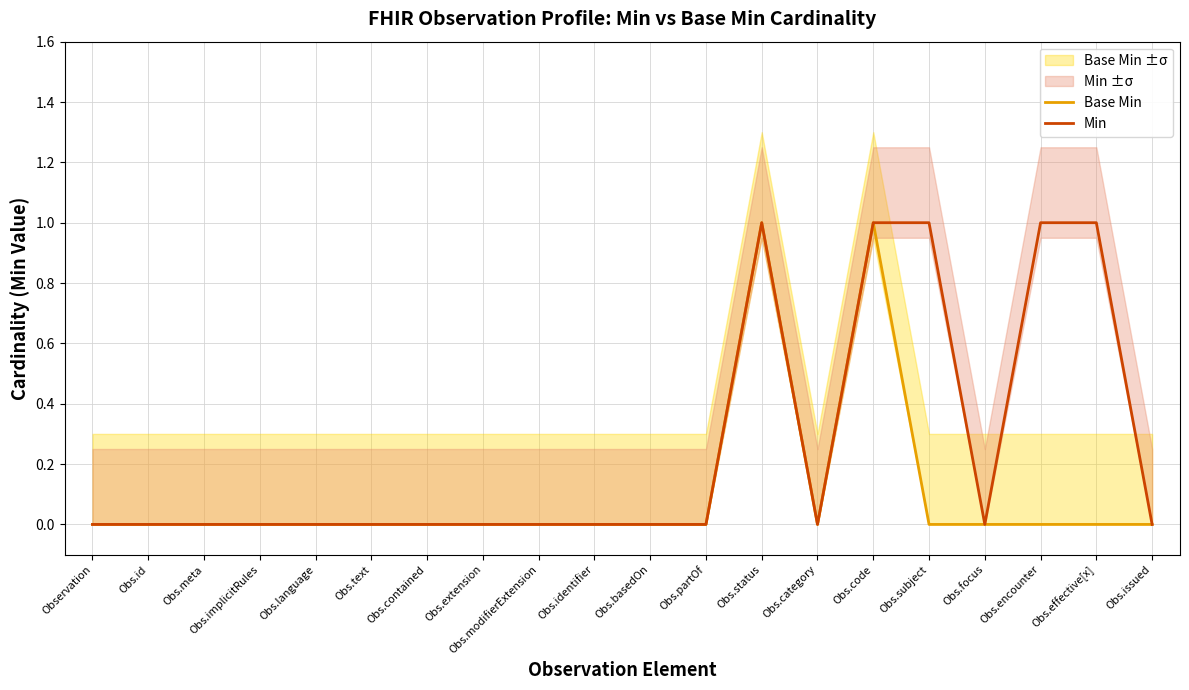

Where is the first local minimum for Min?

Obs.category